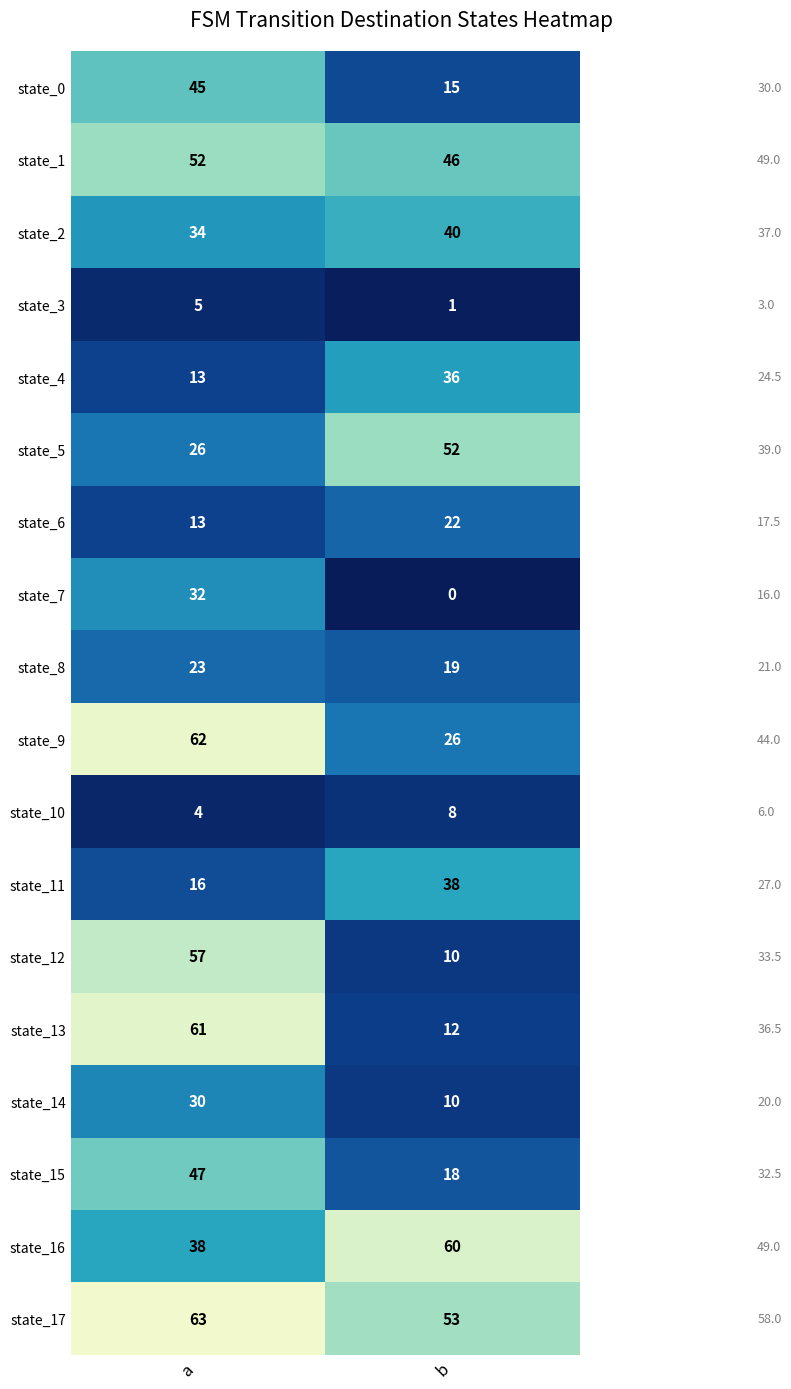

Which series has the widest spread of values?

state_13